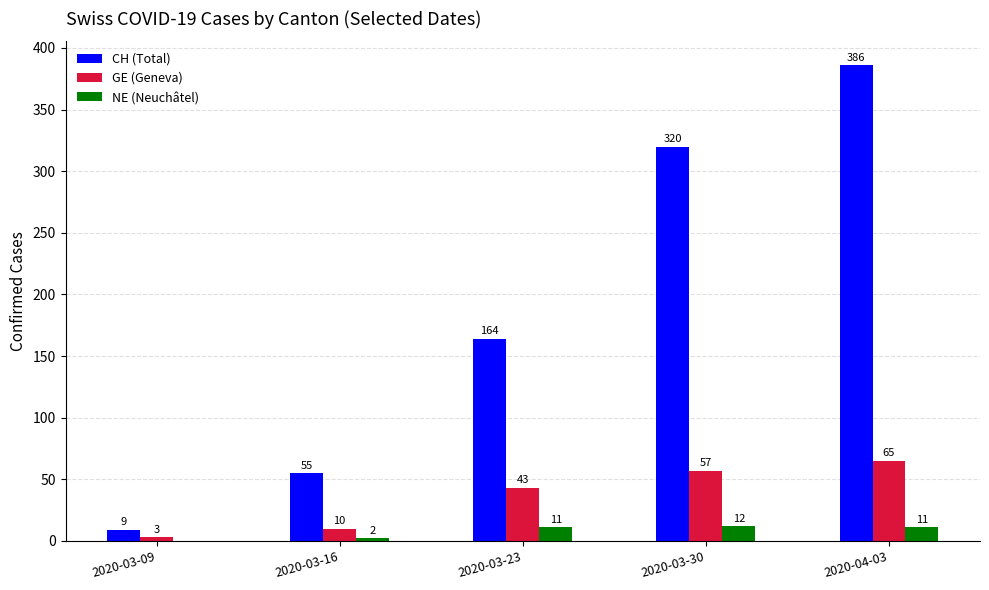

What is the average value of the NE (Neuchâtel) series?

7